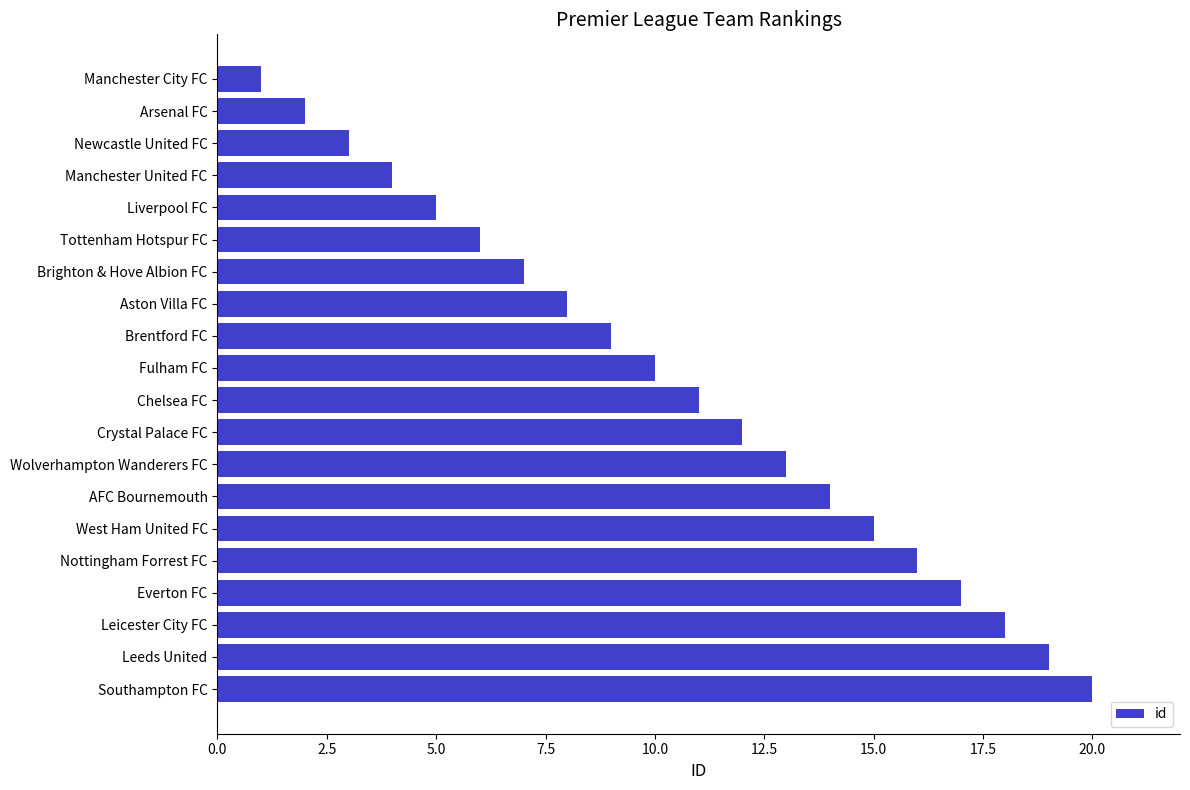

At which category does the chart reach its peak across all series?

Southampton FC